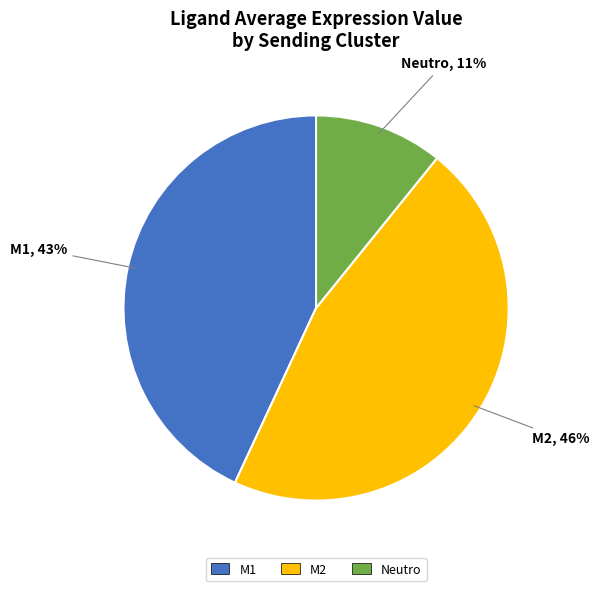

How many slices are in this pie chart?

3